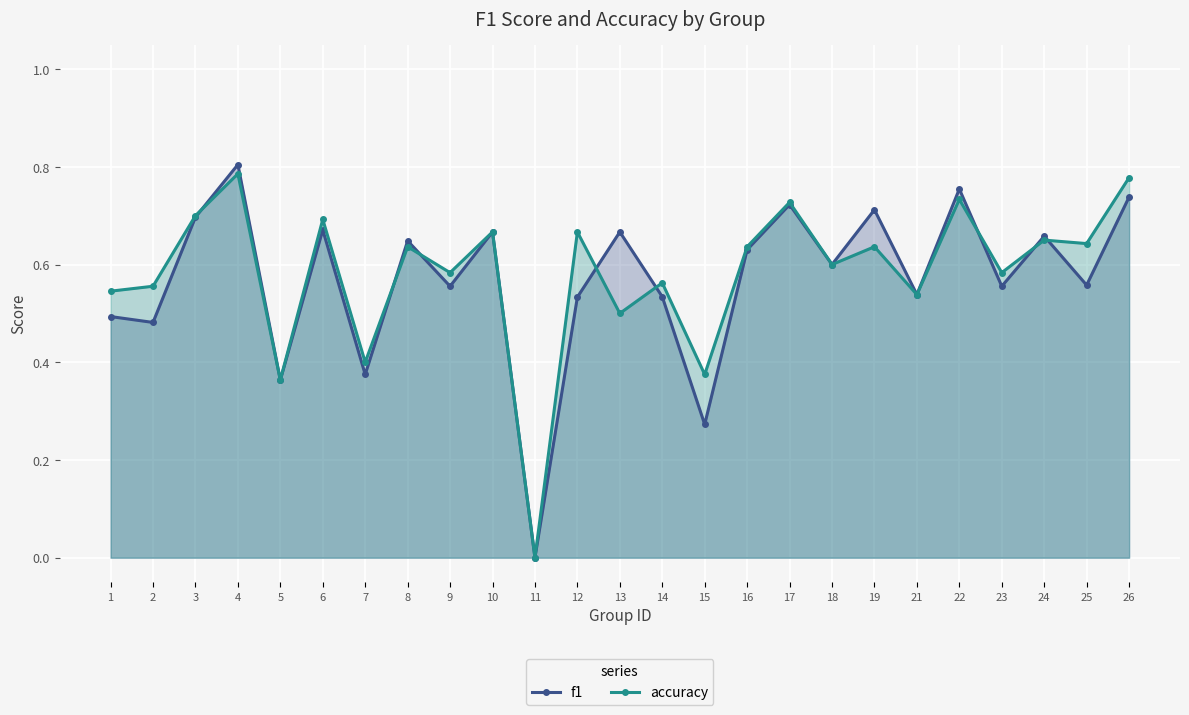

Rank the series by their average value, from lowest to highest.

f1, accuracy